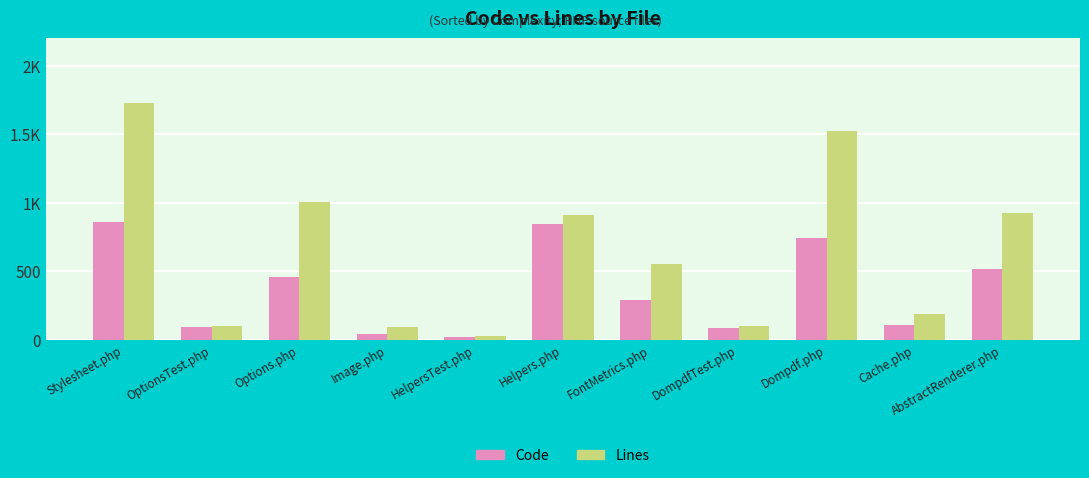

What position from the right is AbstractRenderer.php?

1